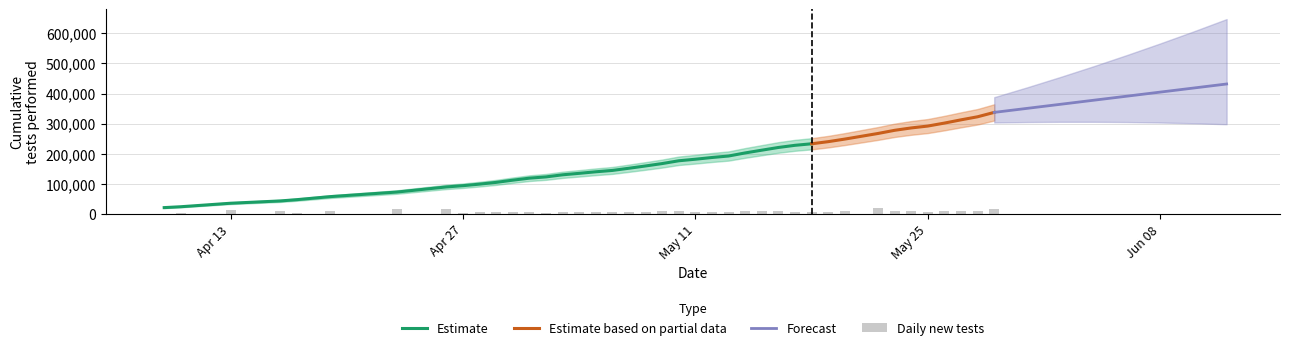

What is the difference between the values at 2020-04-29 and 2020-04-27?

11025